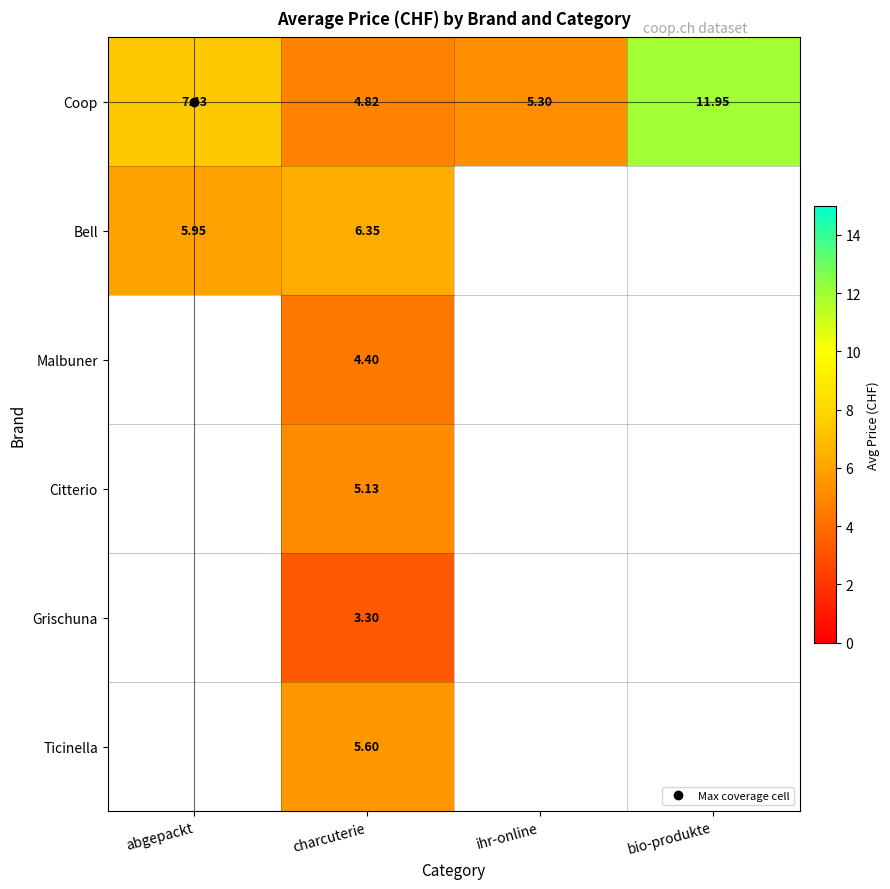

Count the number of data series in this chart.

6